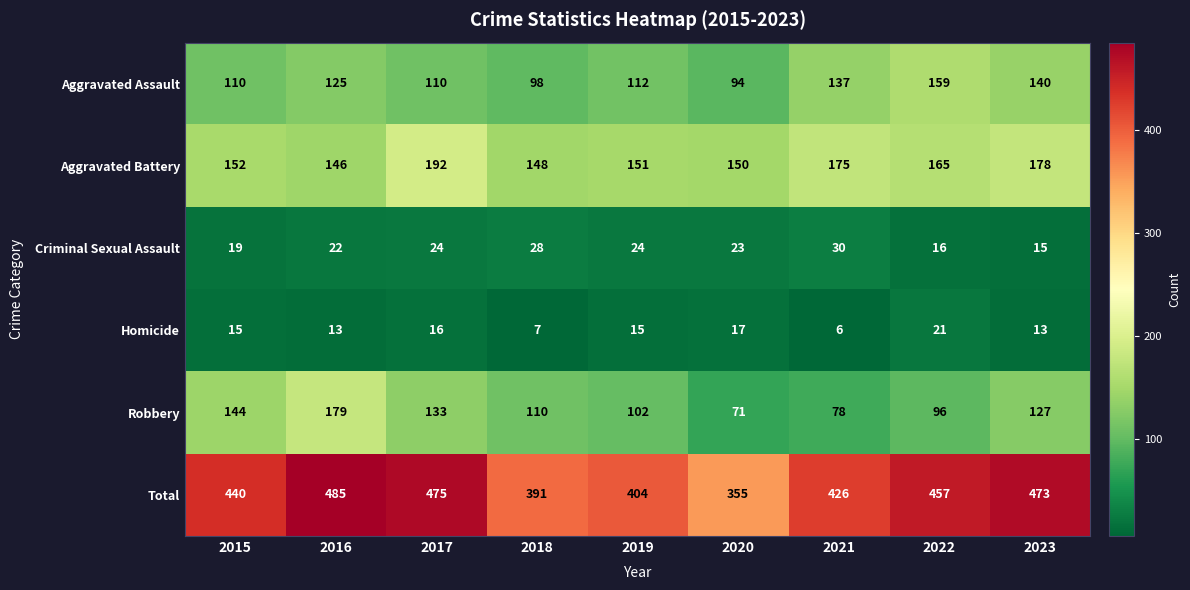

What is the difference between the maximum and minimum values in the Homicide series?

15